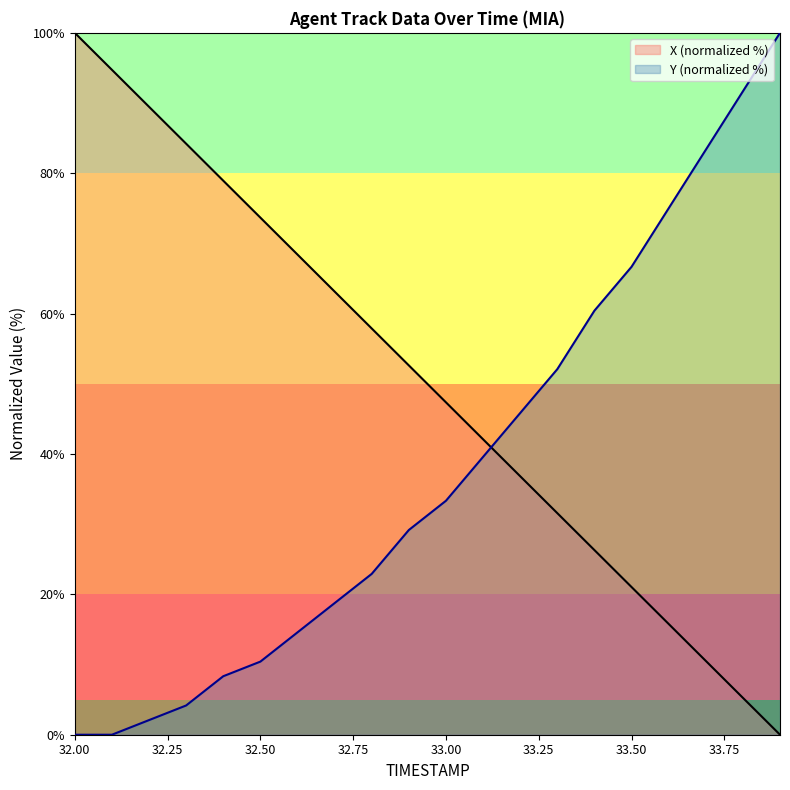

Rank the series by their average value, from highest to lowest.

X (normalized %), Y (normalized %)